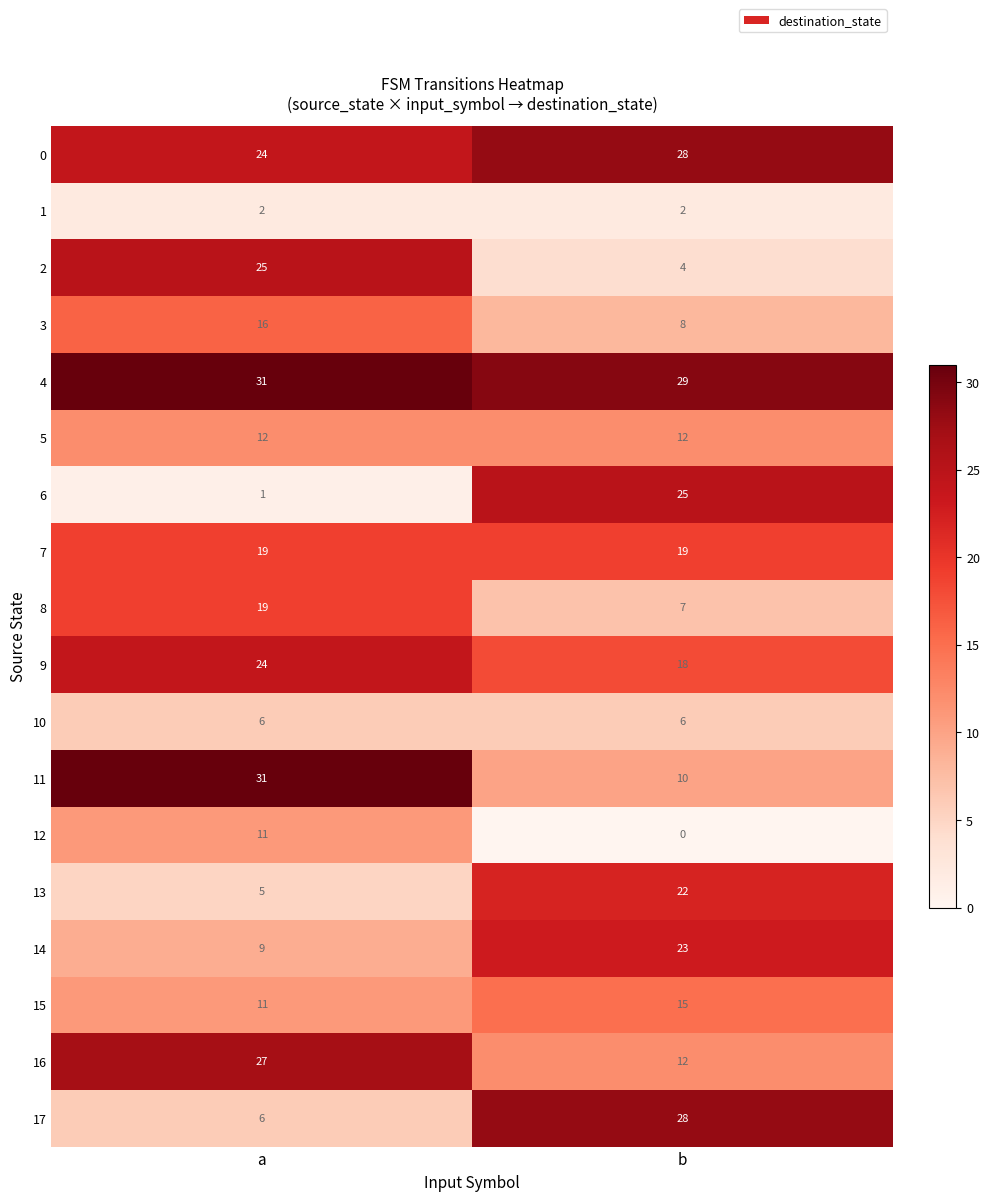

What is the total value across all series at a?

279